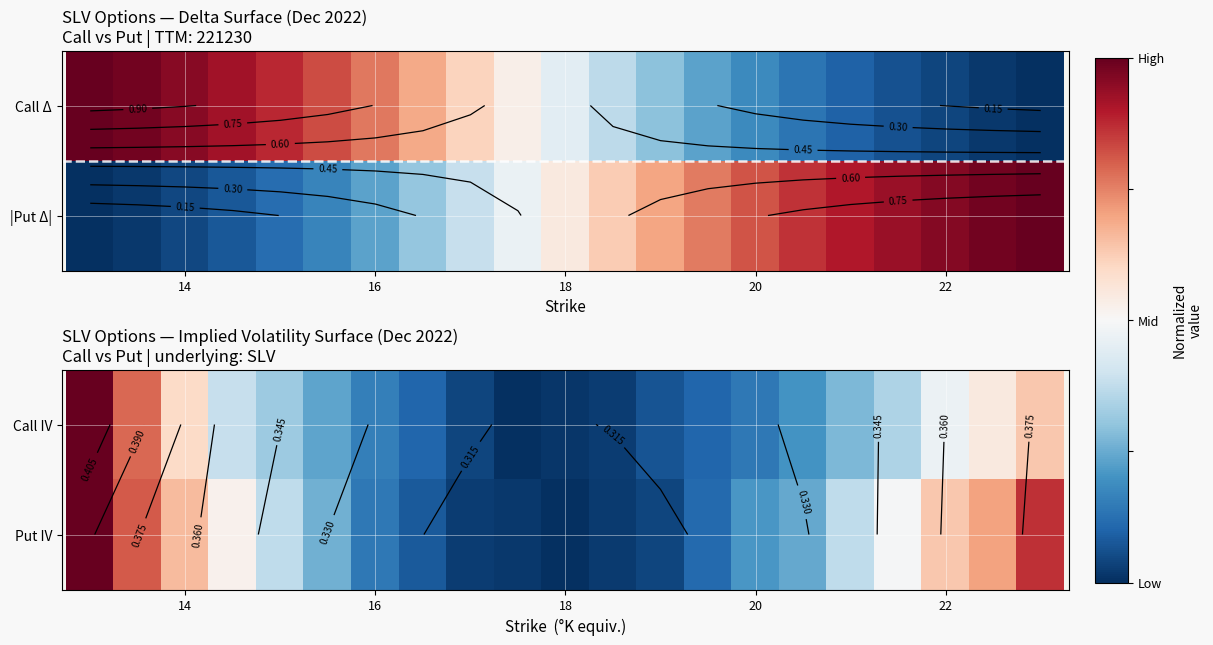

Which series has the largest total across all categories?

Put IV